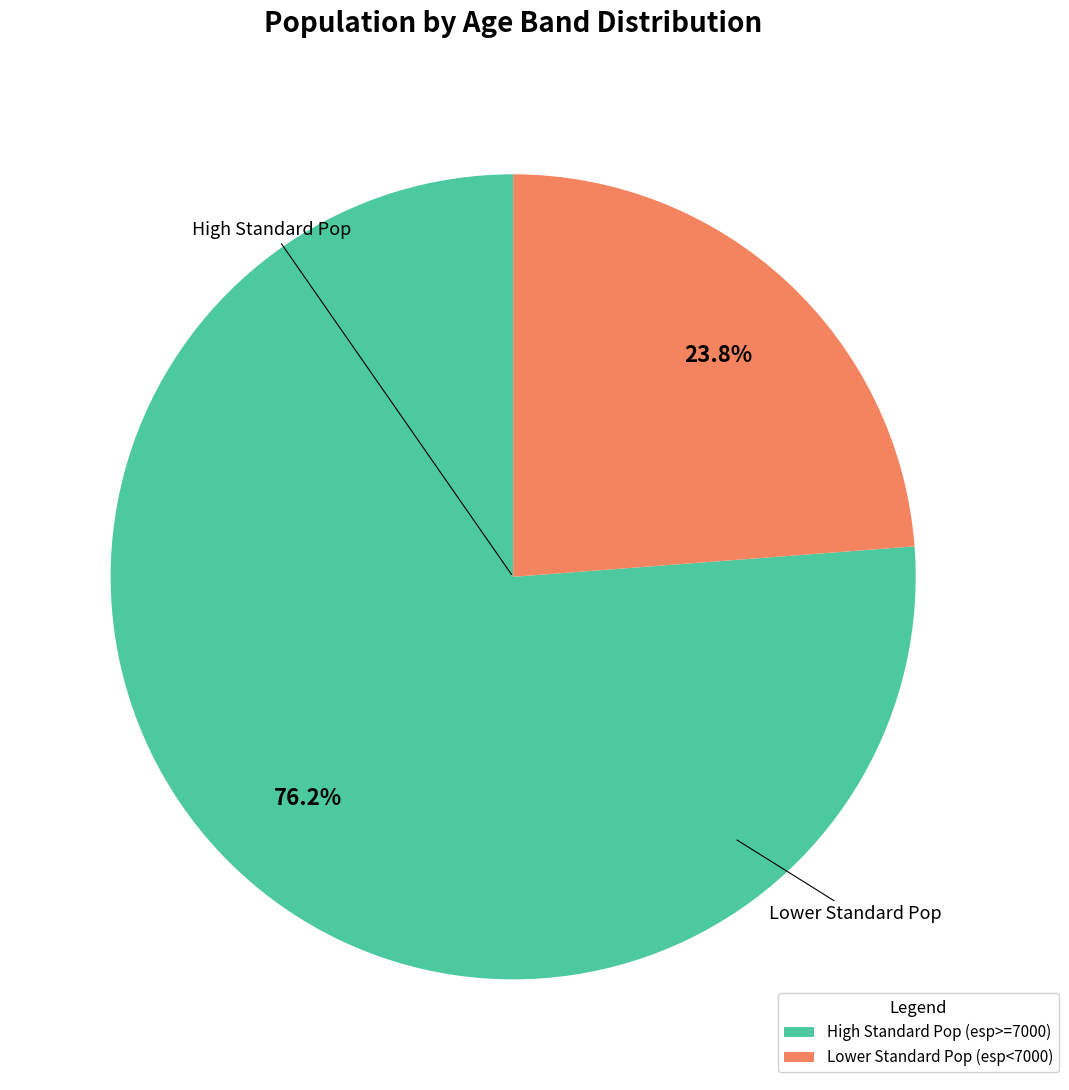

Does High Standard Pop (esp>=7000) represent more than half of the total?

Yes